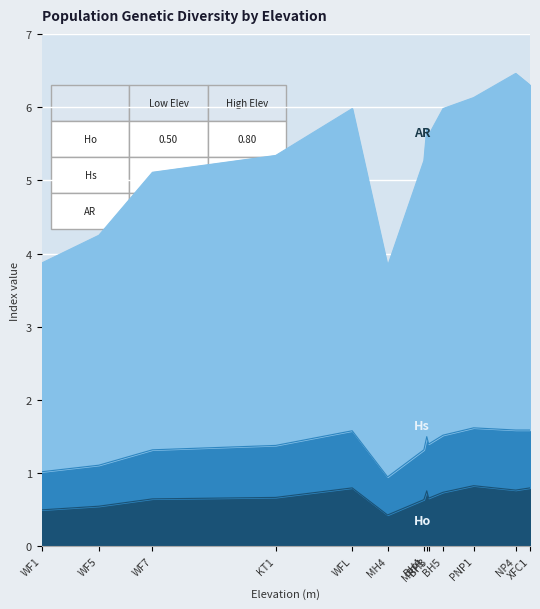

Is the value of Hs at KT1 greater than the value of Ho at BH5?

No